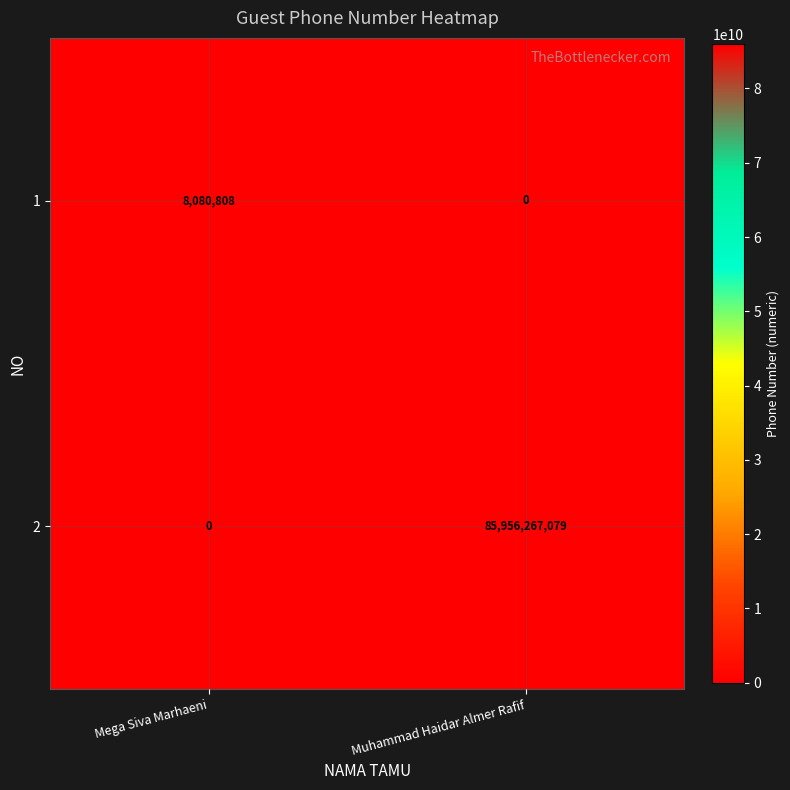

Which series changed the most between Mega Siva Marhaeni and Muhammad Haidar Almer Rafif?

2